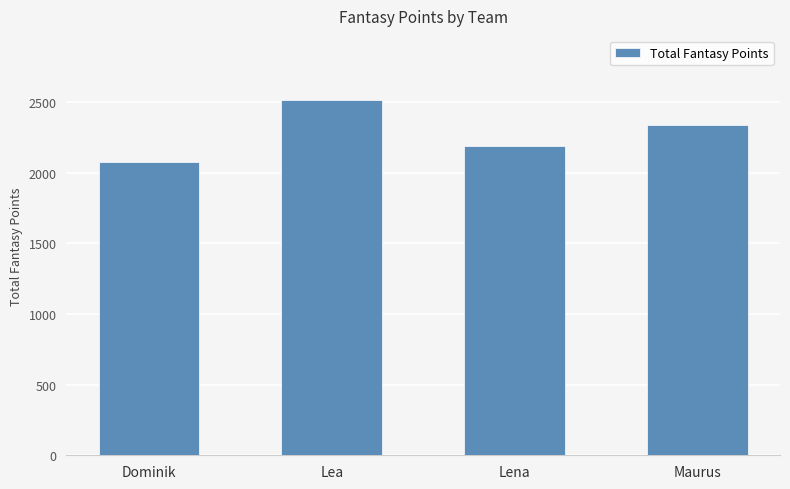

List the labels in order of value, smallest first.

Dominik, Lena, Maurus, Lea